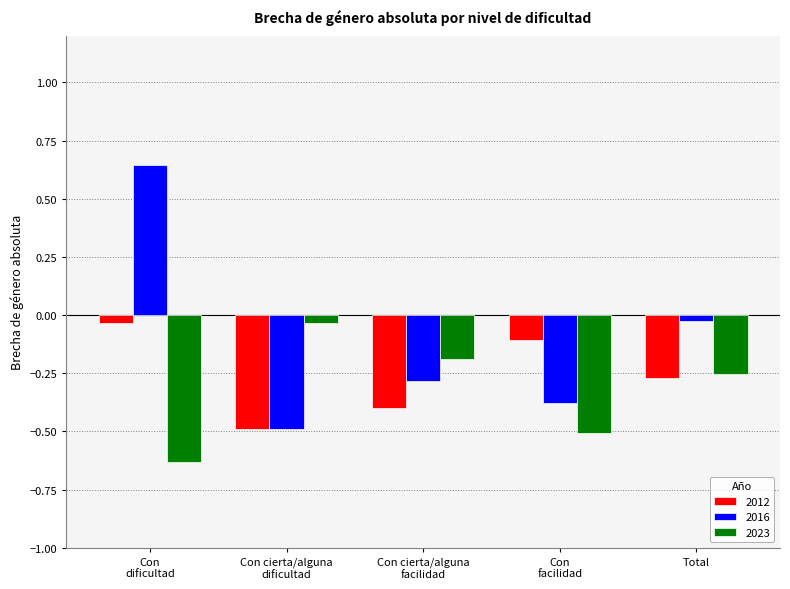

What is the sum of all 2016 values?

-0.5